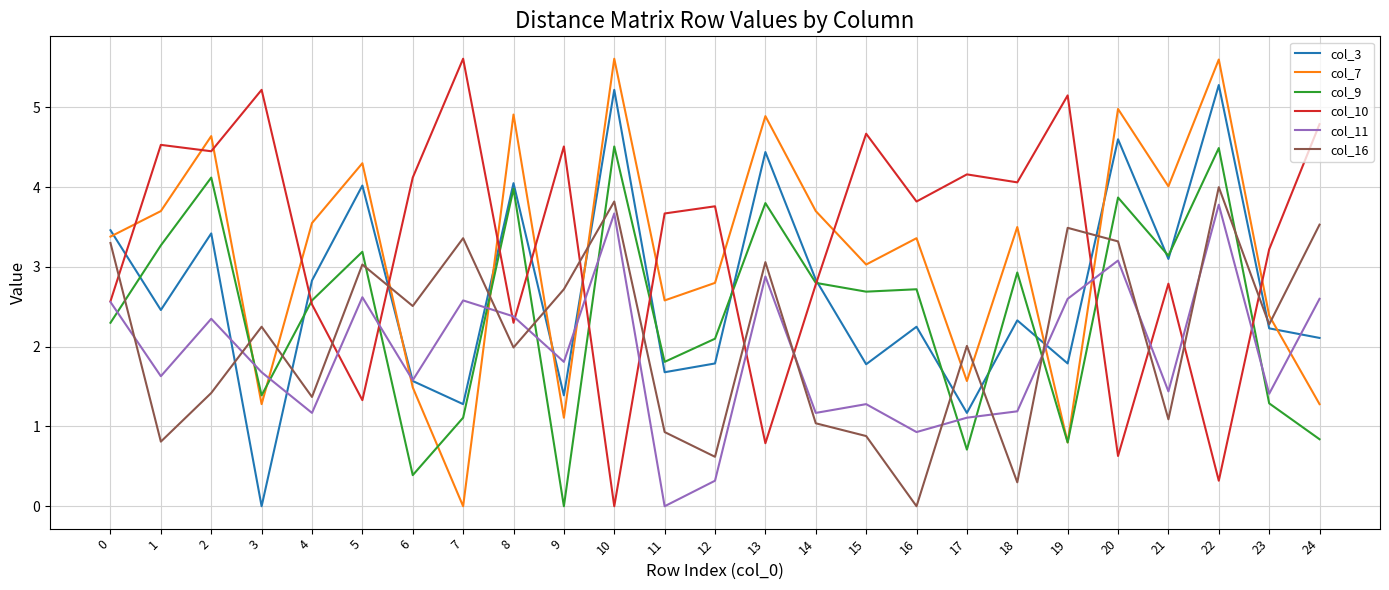

Which series changed the most between 2 and 24?

col_7